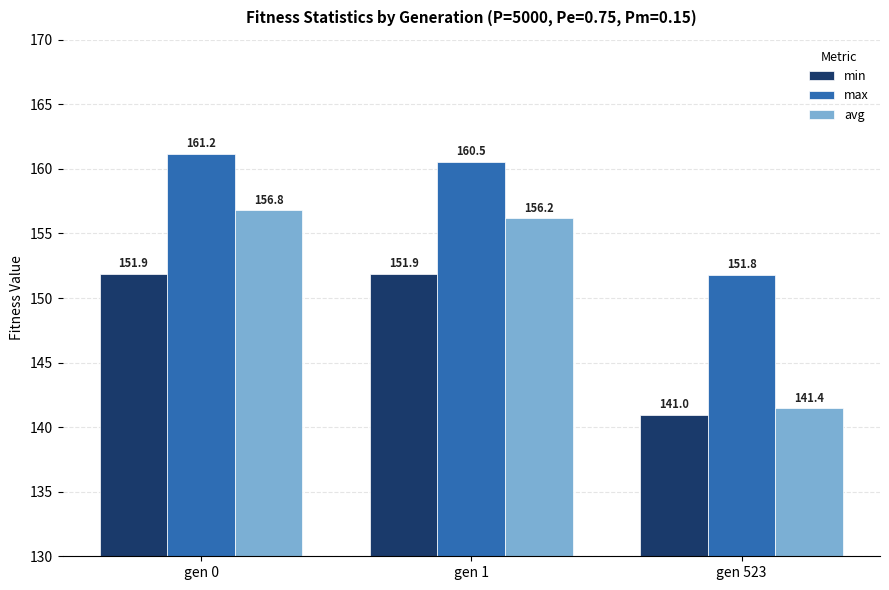

Which series changed the most between gen 0 and gen 1?

max